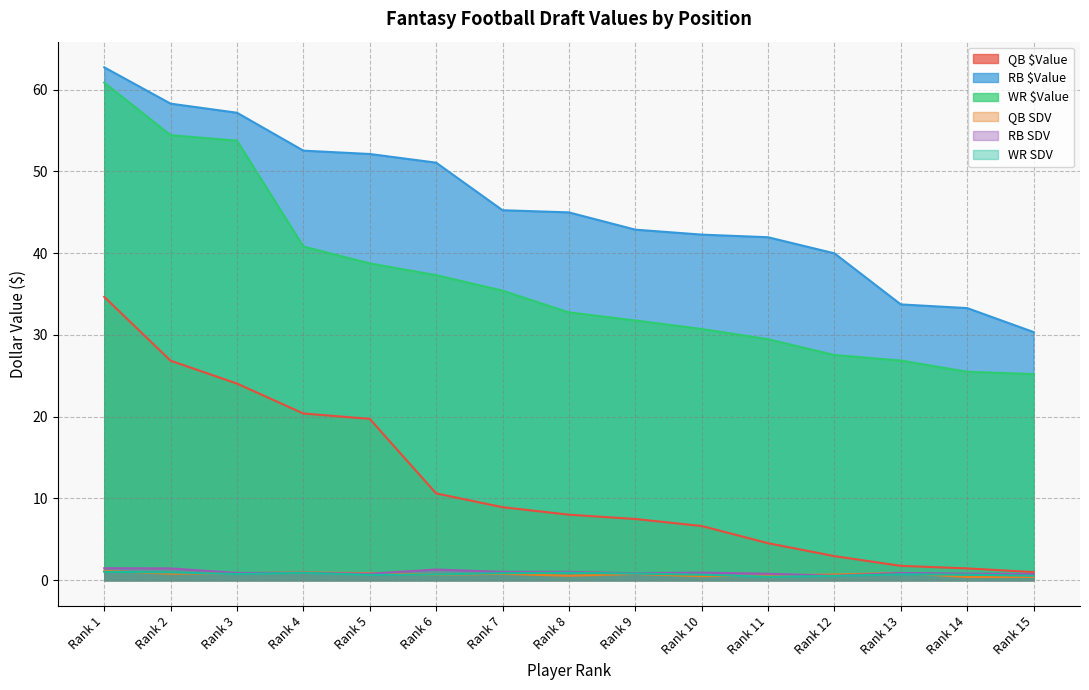

Which has a higher value, Rank 13 or Rank 5?

Rank 5